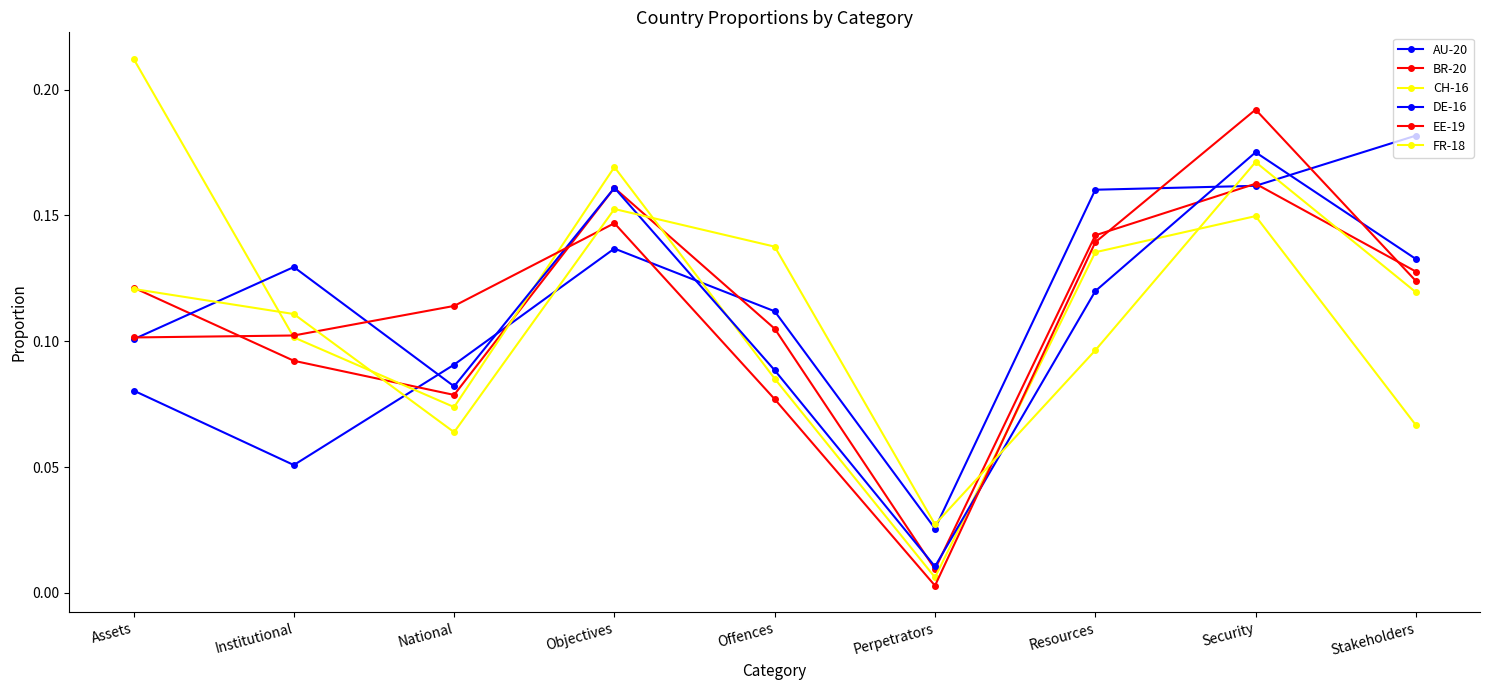

Reading left to right, transcribe all the data shown in this chart.

AU-20: 0.1	0.1	0.1	0.1	0.1	0.0	0.2	0.2	0.2
BR-20: 0.1	0.1	0.1	0.2	0.1	0.0	0.1	0.2	0.1
CH-16: 0.2	0.1	0.1	0.2	0.1	0.0	0.1	0.1	0.1
DE-16: 0.1	0.1	0.1	0.2	0.1	0.0	0.1	0.2	0.1
EE-19: 0.1	0.1	0.1	0.1	0.1	0.0	0.1	0.2	0.1
FR-18: 0.1	0.1	0.1	0.2	0.1	0.0	0.1	0.2	0.1